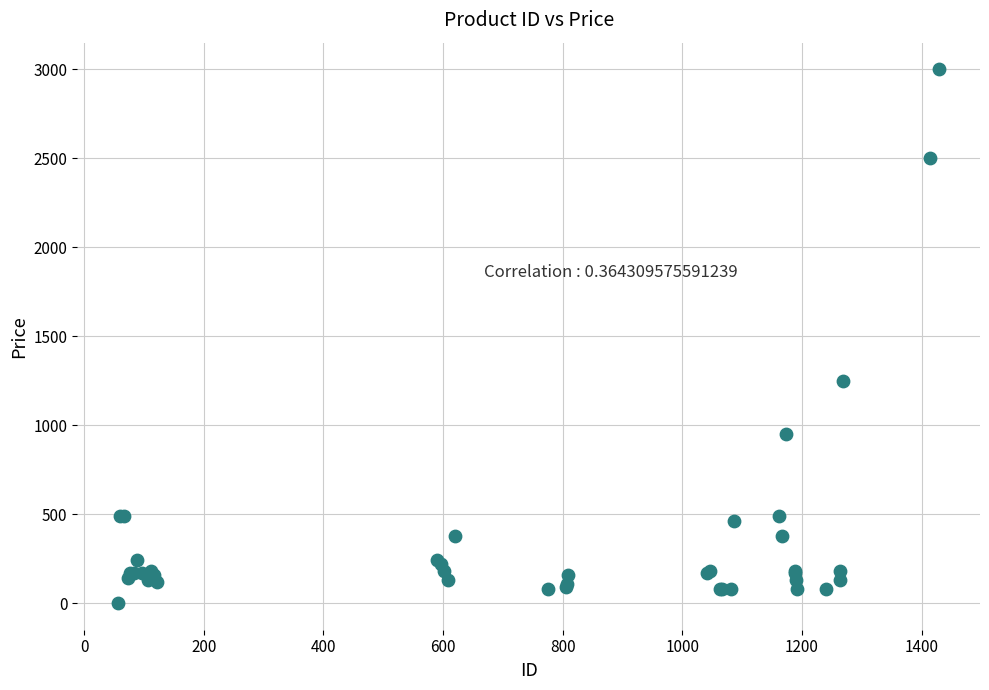

What Y value in the scatter plot is closest to 1500?

1250.0